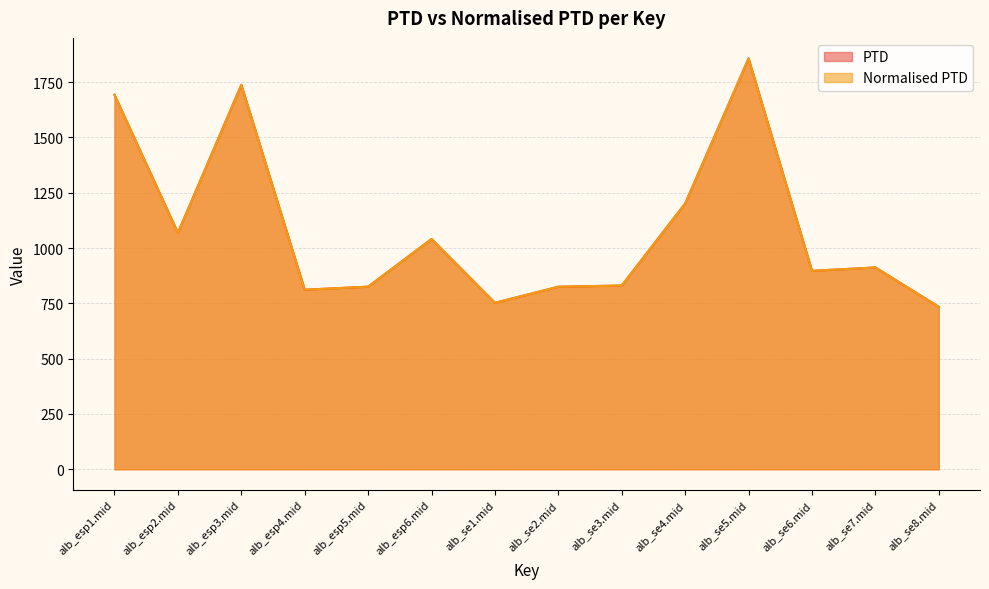

What value does the Normalised PTD series have at alb_se6.mid?

897.1